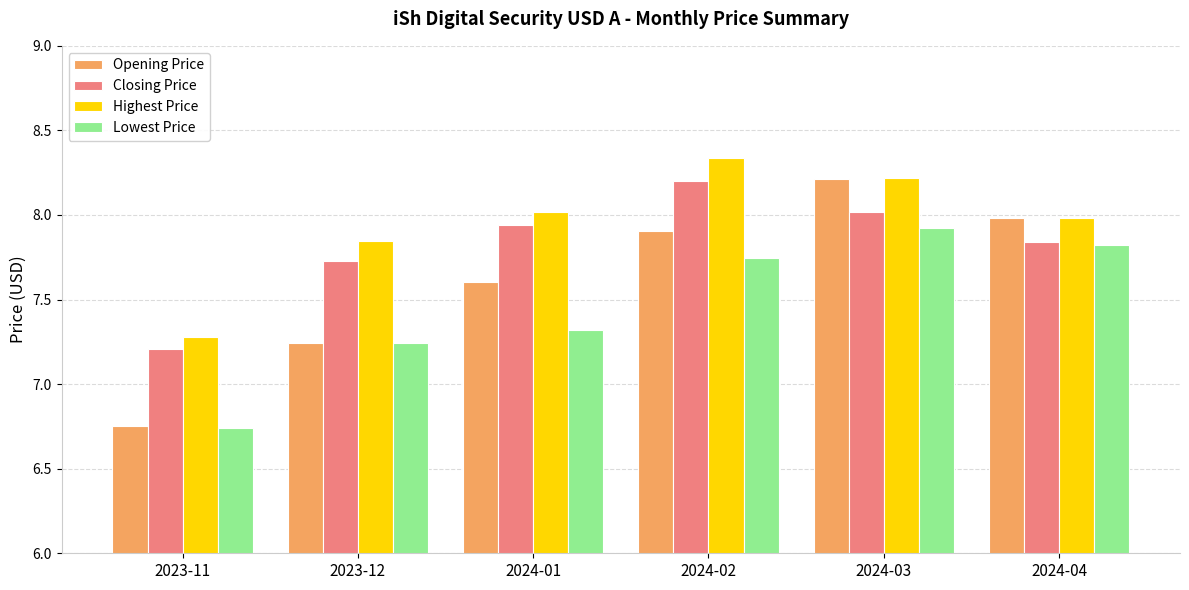

Where does the Highest Price series first go above 8?

2024-01